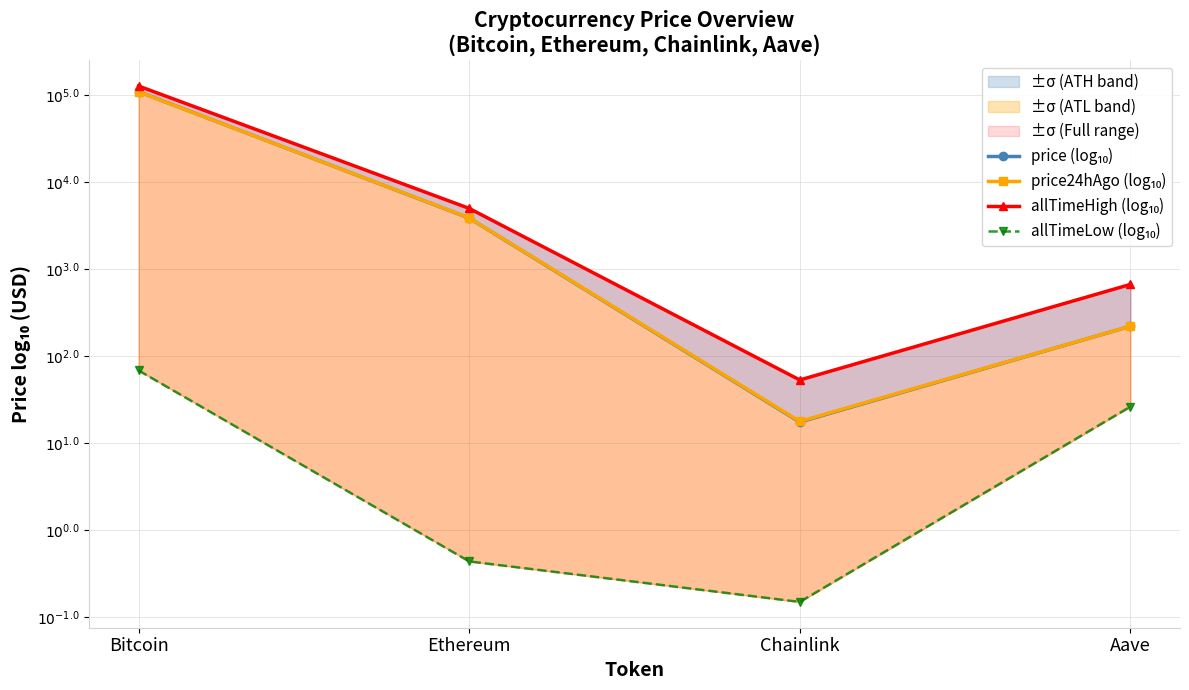

How many values in the allTimeLow (log₁₀) series exceed 1?

2